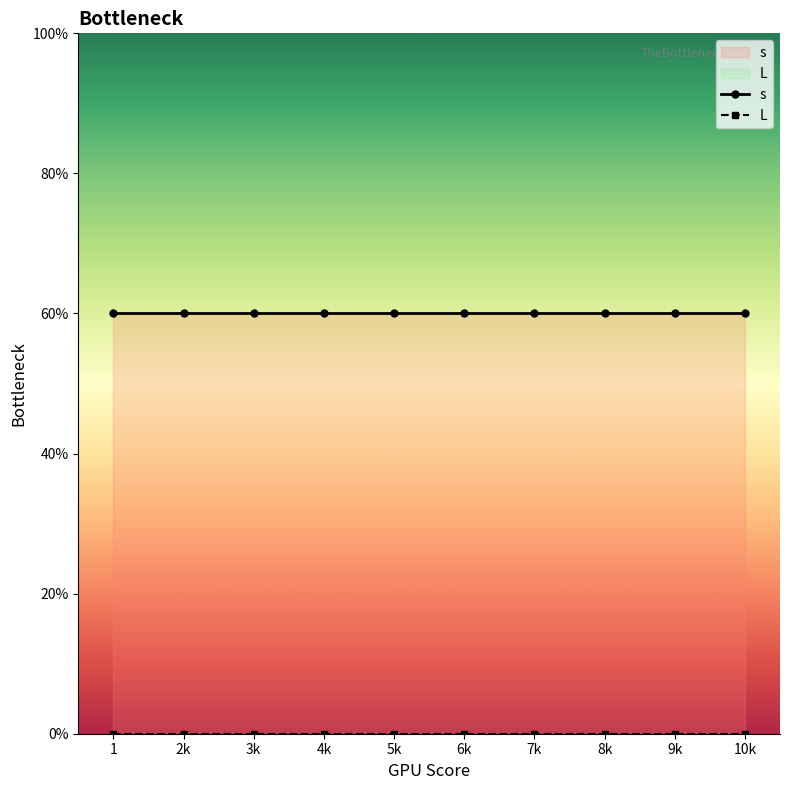

Where is L nearest to the value 0?

1